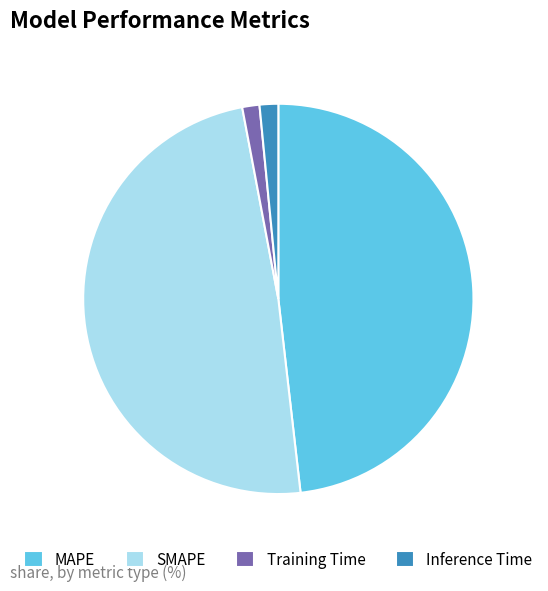

What is the largest slice in the pie chart?

SMAPE